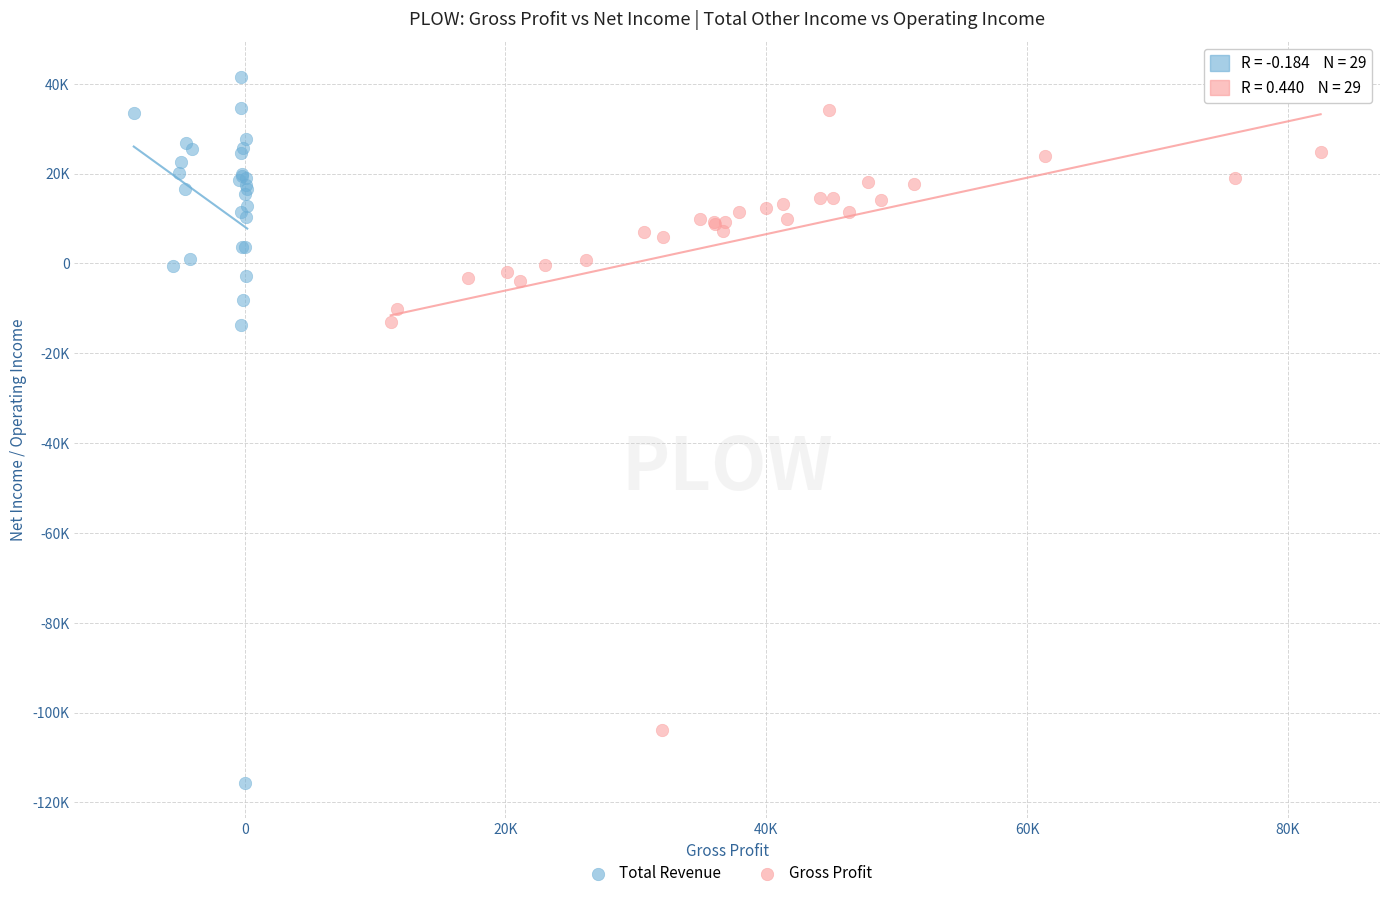

What are all the series names shown in the legend?

Total Revenue, Gross Profit